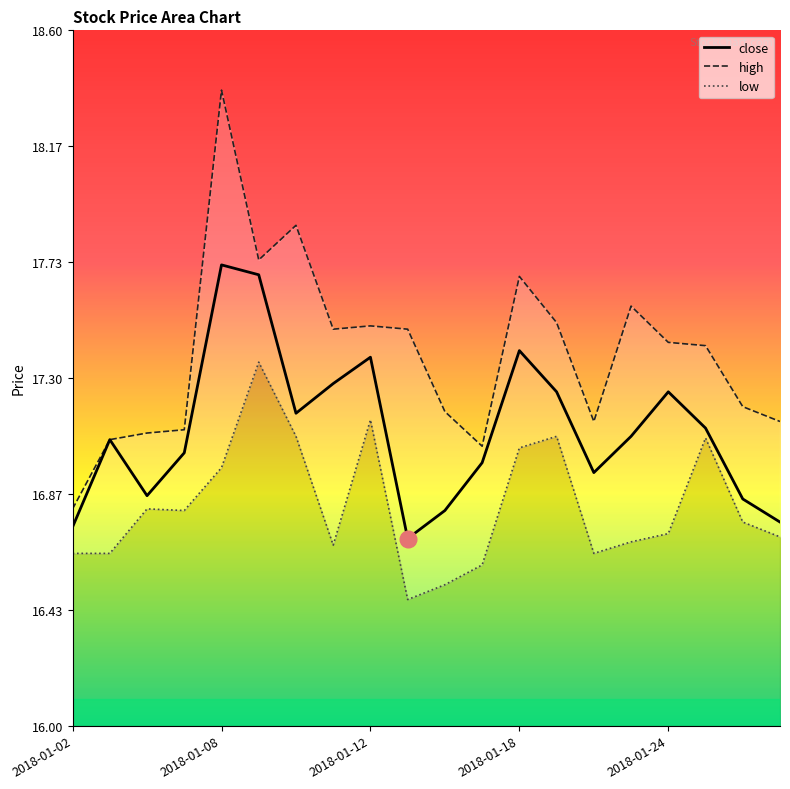

What is the sum of all low values?

336.4